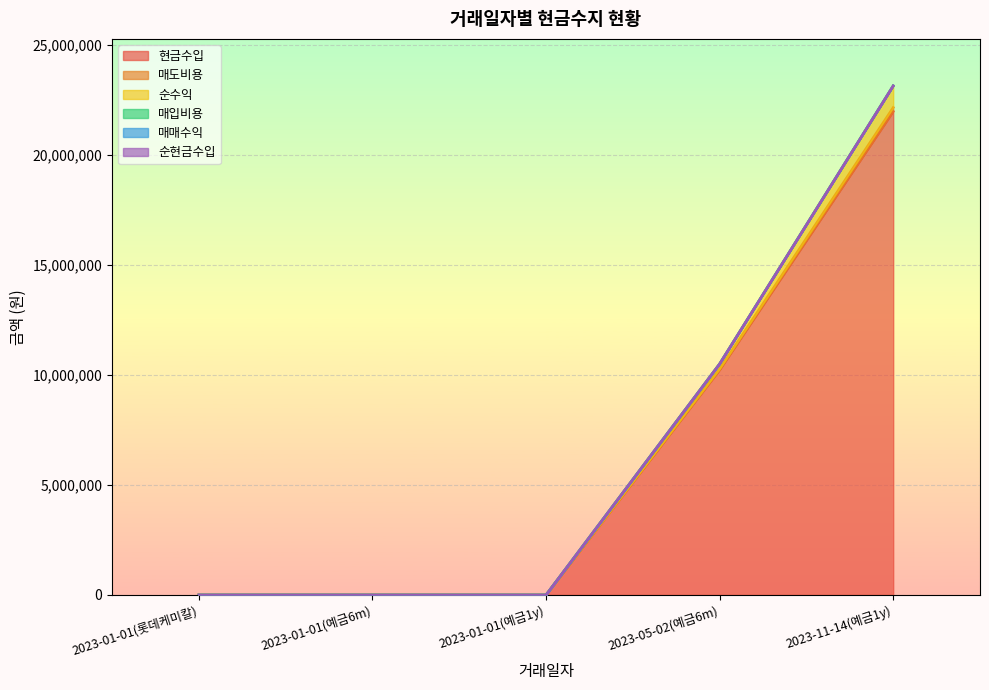

Count the number of data series in this chart.

6